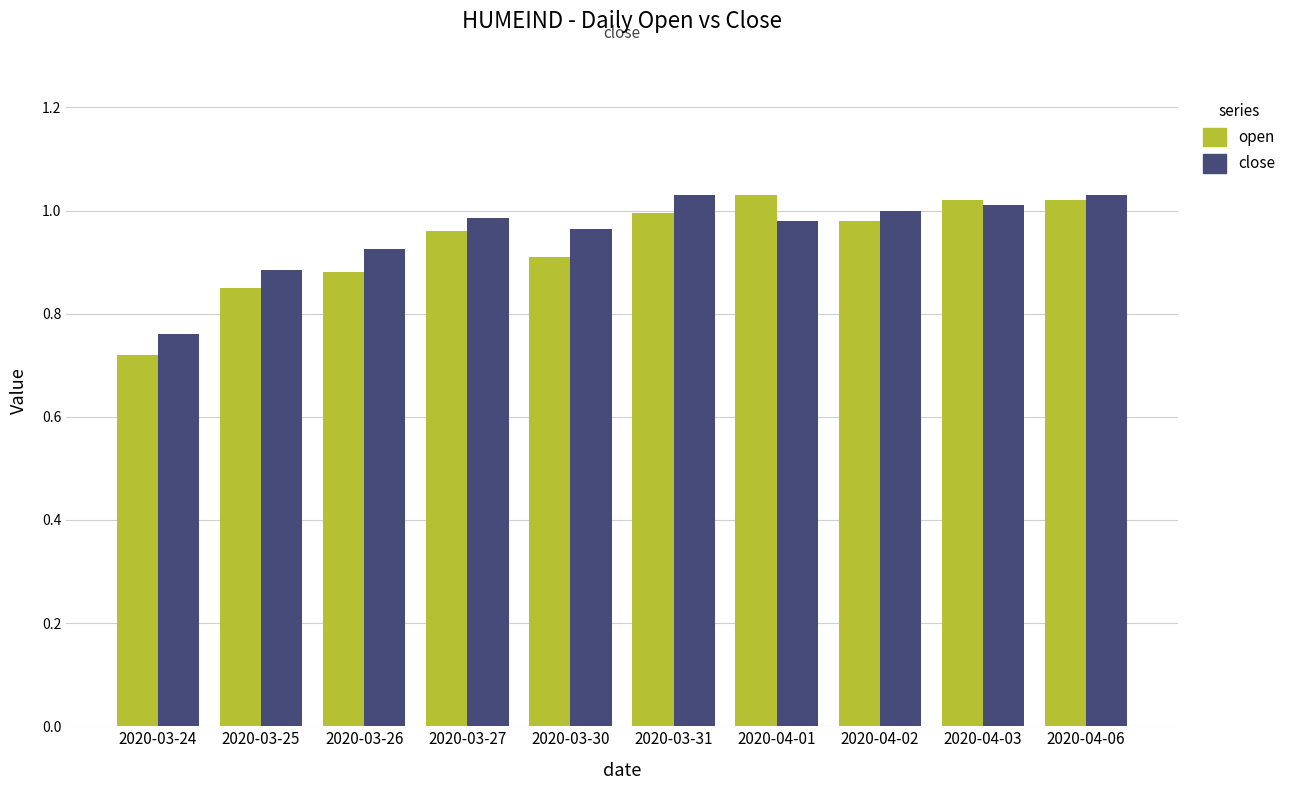

The open series shows 1.2 at 2020-03-24. True or false?

False